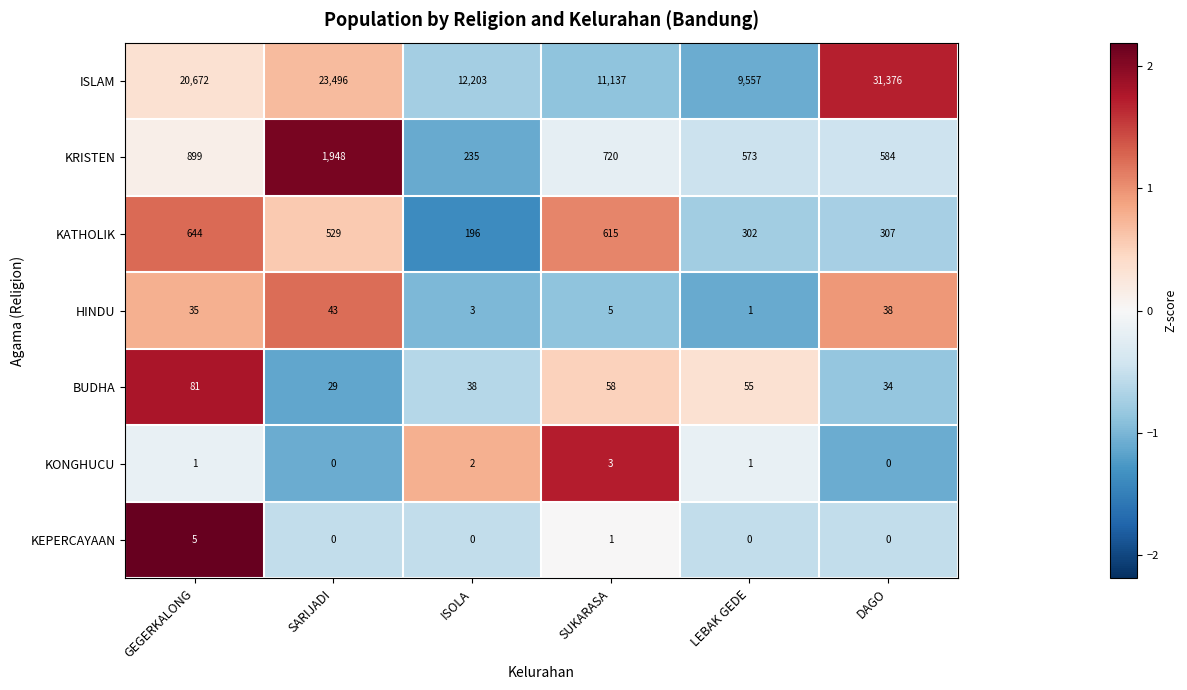

Which label corresponds to the largest value in the chart?

DAGO